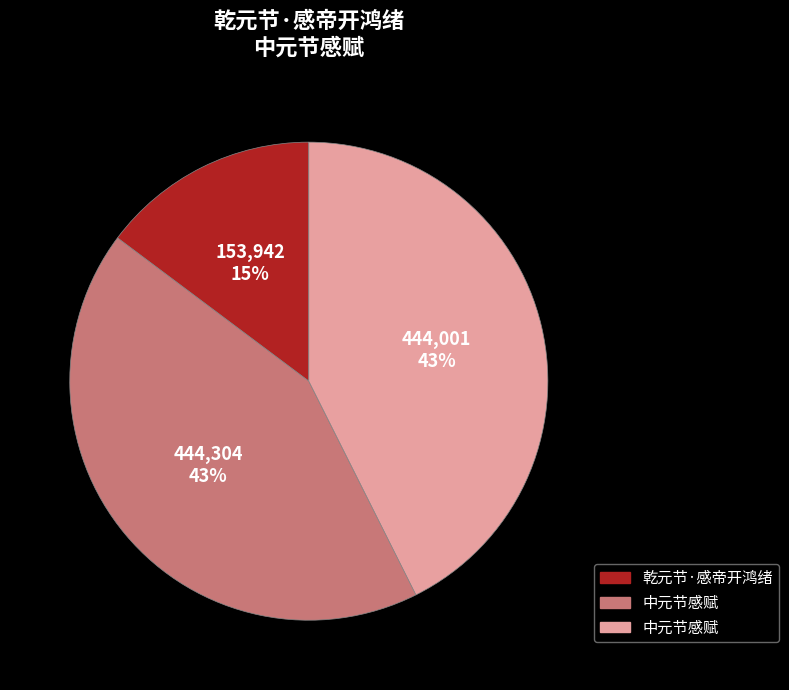

How many slices are in this pie chart?

3